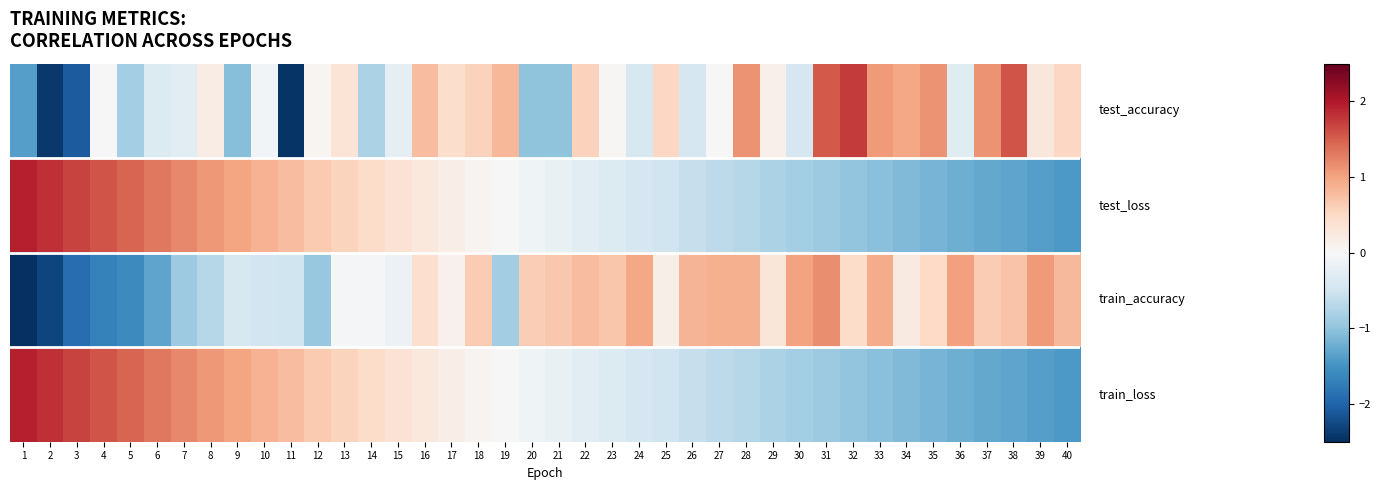

Which label corresponds to the smallest value in the chart?

1